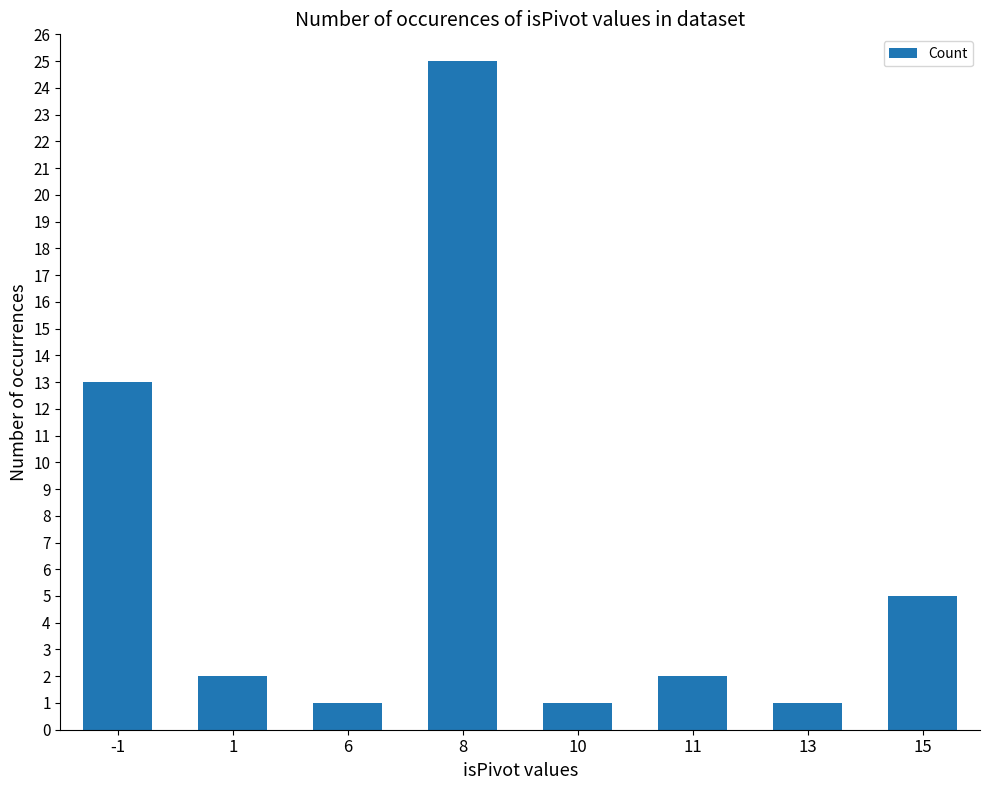

Reading left to right, extract all data points from this chart.

13	2	1	25	1	2	1	5